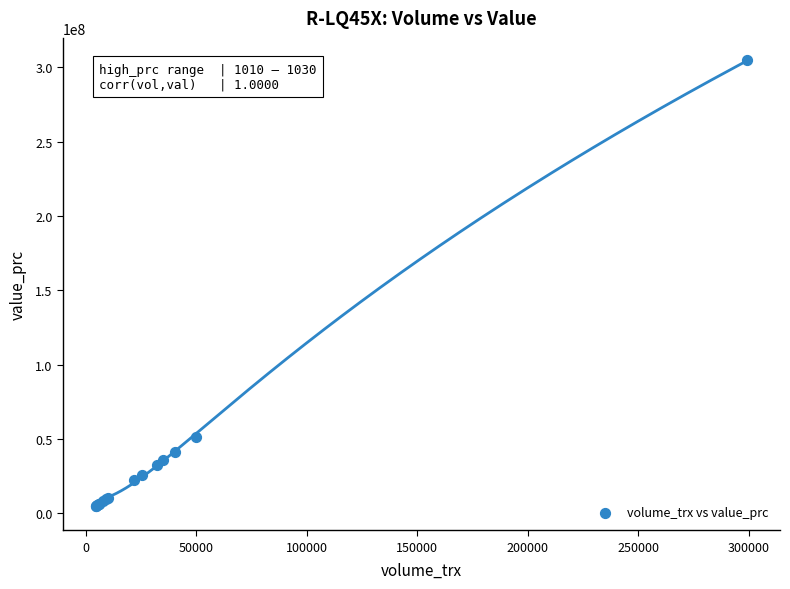

What Y value in the scatter plot is closest to 154694350?

51273500